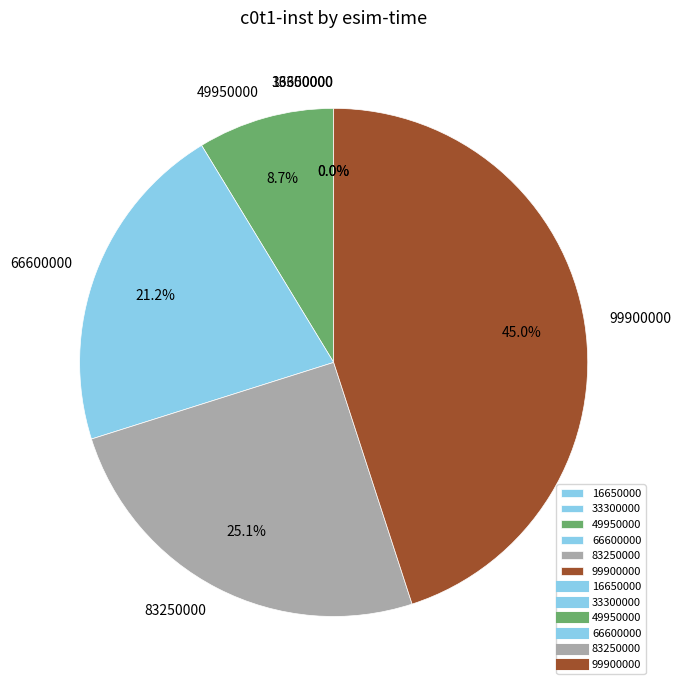

The 33300000 slice represents 1% of the pie. True or false?

False